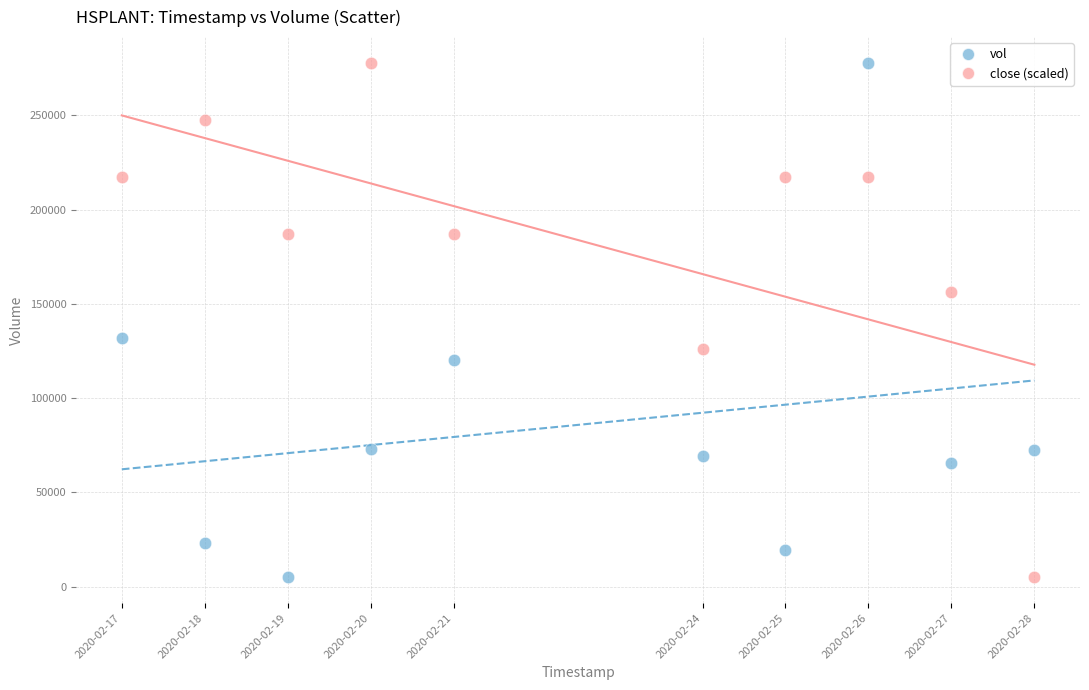

Across all data points, what is the range of X values (max minus min)?

950400.0